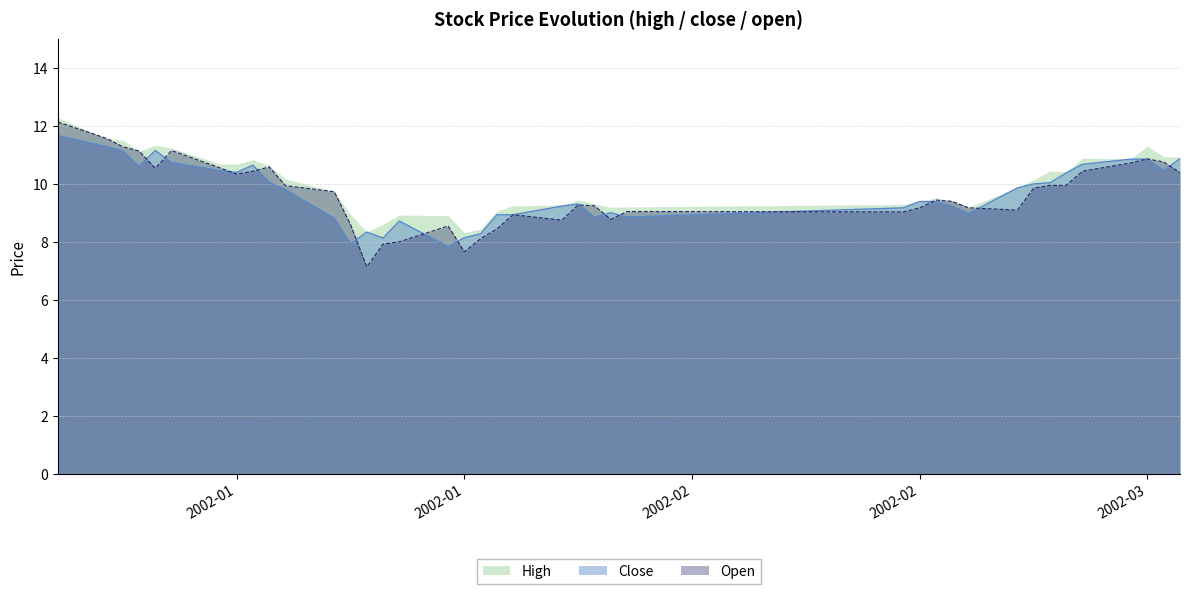

Which series has the widest spread of values?

Open